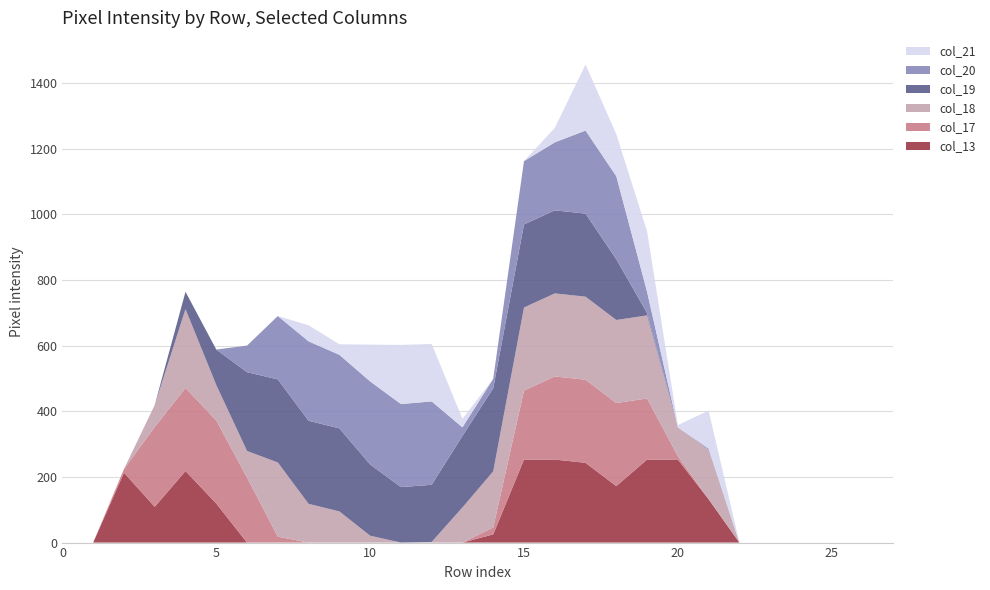

Reading right to left, transcribe all the data shown in this chart.

col_13: 27=0	26=0	25=0	24=0	23=0	22=0	21=132	20=253	19=253	18=172	17=243	16=253	15=253	14=25	13=0	12=0	11=0	10=0	9=0	8=0	7=0	6=0	5=119	4=218	3=109	2=213	1=0	0=0
col_17: 27=0	26=0	25=0	24=0	23=0	22=0	21=1	20=10	19=186	18=253	17=253	16=253	15=210	14=21	13=0	12=0	11=0	10=0	9=0	8=0	7=18	6=198	5=253	4=253	3=243	2=11	1=0	0=0
col_18: 27=0	26=0	25=0	24=0	23=0	22=0	21=149	20=88	19=253	18=253	17=253	16=253	15=253	14=171	13=107	12=2	11=0	10=21	9=95	8=118	7=226	6=81	5=108	4=240	3=67	2=0	1=0	0=0
col_19: 27=0	26=0	25=0	24=0	23=0	22=0	21=0	20=0	19=7	18=185	17=253	16=253	15=253	14=253	13=218	12=174	11=169	10=217	9=253	8=253	7=253	6=240	5=108	4=53	3=0	2=0	1=0	0=0
col_20: 27=0	26=0	25=0	24=0	23=0	22=0	21=4	20=0	19=65	18=253	17=253	16=207	15=193	14=29	13=26	12=254	11=253	10=253	9=224	8=242	7=193	6=81	5=0	4=0	3=0	2=0	1=0	0=0
col_21: 27=0	26=0	25=0	24=0	23=0	22=0	21=116	20=7	19=184	18=128	17=201	16=44	15=0	14=0	13=26	12=175	11=180	10=112	9=32	8=49	7=0	6=0	5=0	4=0	3=0	2=0	1=0	0=0